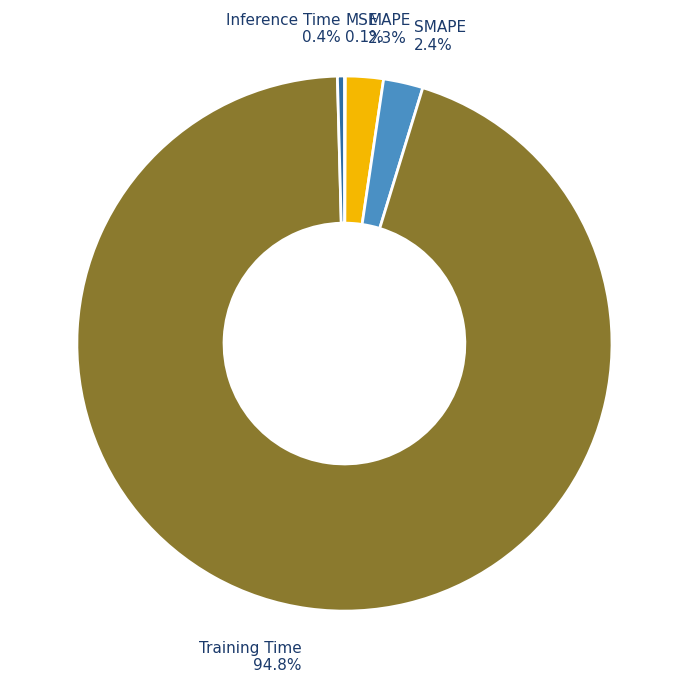

Is there a majority slice in this chart?

Yes